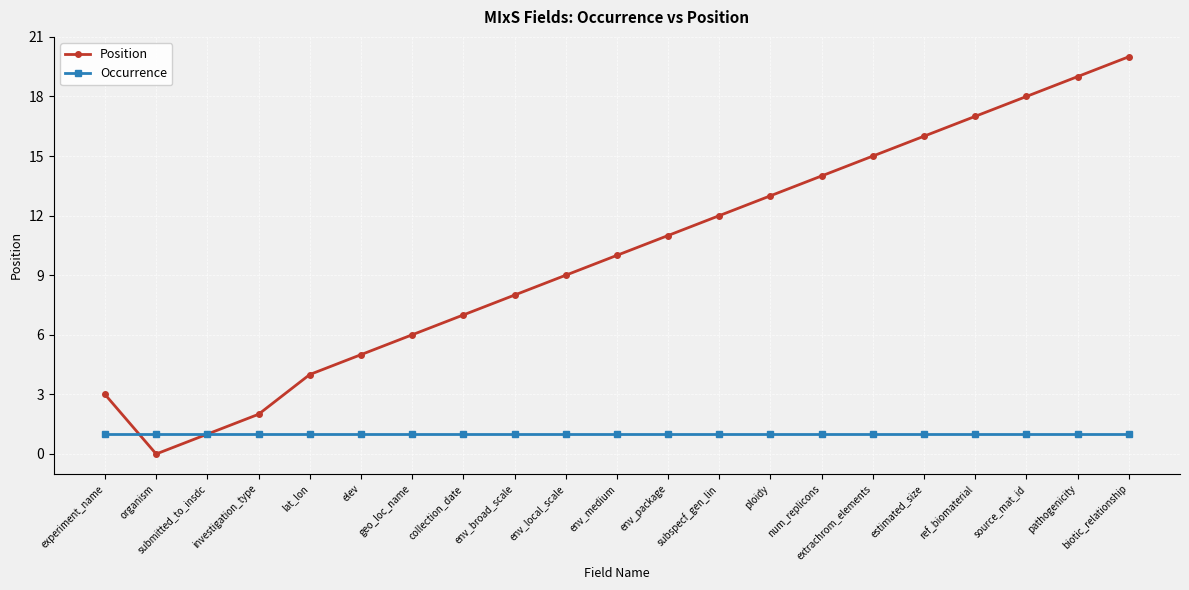

What is the spread (max minus min) of values at elev?

4